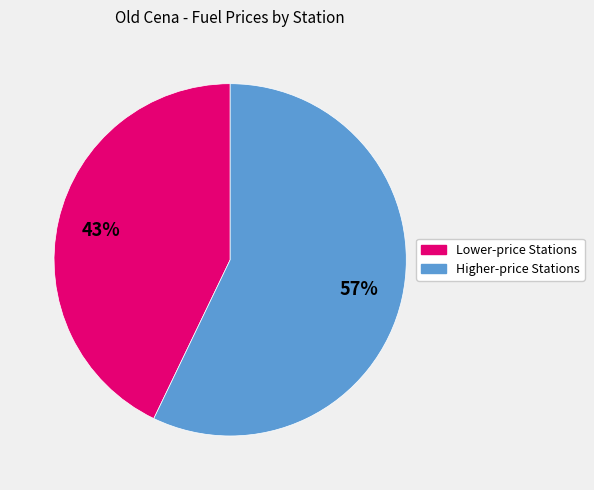

Which category has the smallest portion of the pie?

Lower-price Stations